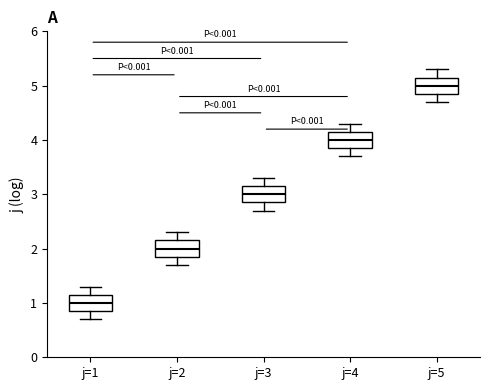

Reading left to right, transcribe this box plot: for each box, give where its median line is, the range the box spans, and where its two whiskers end, as read against the y-axis. The values are not printed on the chart, so give them approximately, as read against the axis.

j=1: median 1.0, box 0.9 to 1.2, whiskers 0.7 to 1.3
j=2: median 2.0, box 1.9 to 2.2, whiskers 1.7 to 2.3
j=3: median 3.0, box 2.9 to 3.2, whiskers 2.7 to 3.3
j=4: median 4.0, box 3.9 to 4.2, whiskers 3.7 to 4.3
j=5: median 5.0, box 4.9 to 5.2, whiskers 4.7 to 5.3